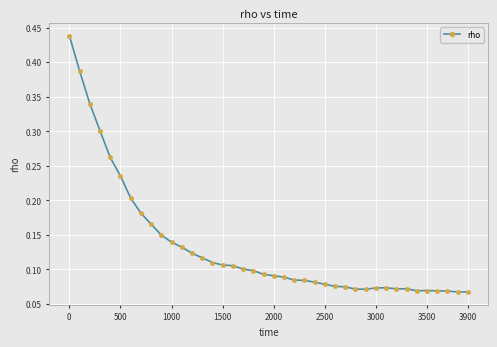

What is the sum of all values?

5.3